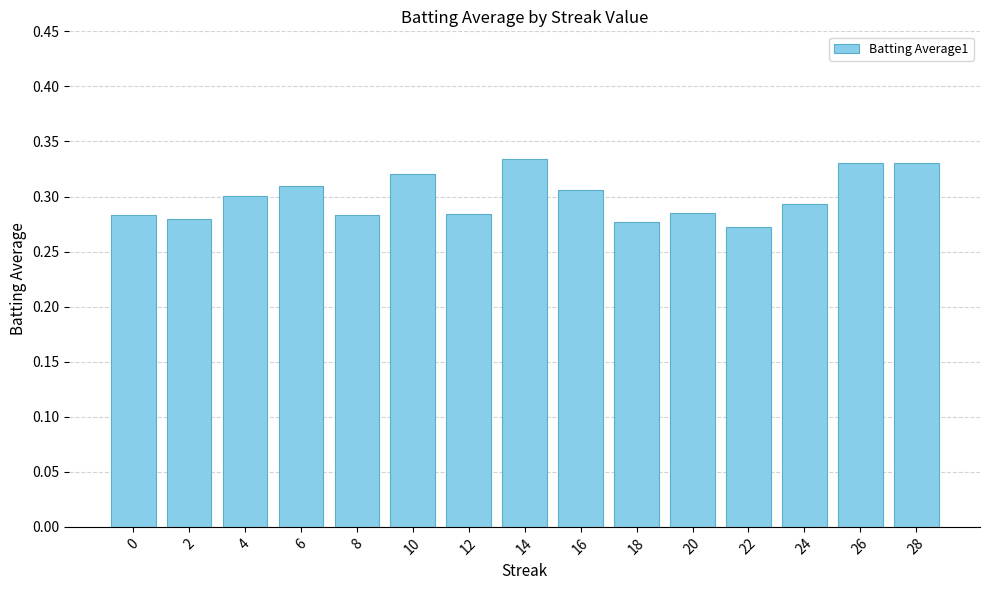

The chart shows a value of 0.4 at 22. True or false?

False